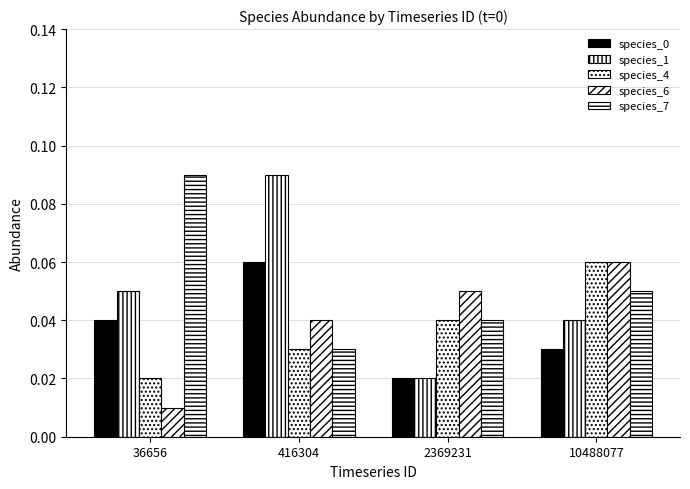

What is the total value across all series at 2369231?

0.2